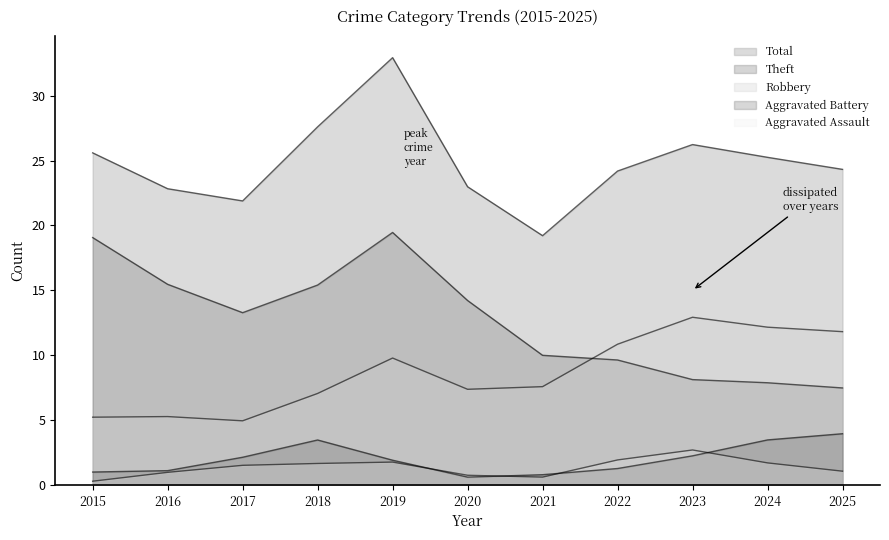

What is the difference between the maximum and minimum values in the Aggravated Assault series?

4